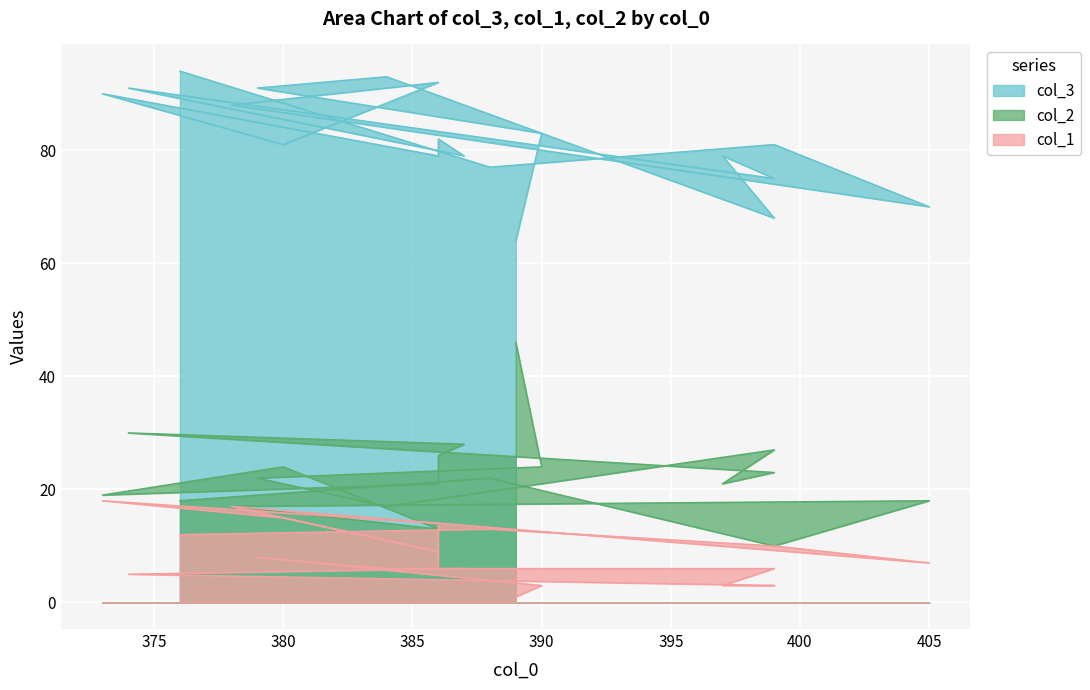

In col_3, how many points are lower than both neighbors (excluding endpoints)?

7